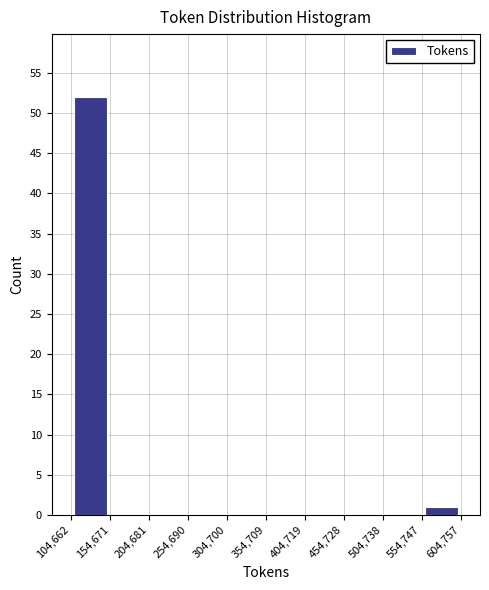

What is the height of the bar covering 554,747 to 604,757 on the x-axis? The values are not printed on the chart, so give them approximately, as read against the axis.

1